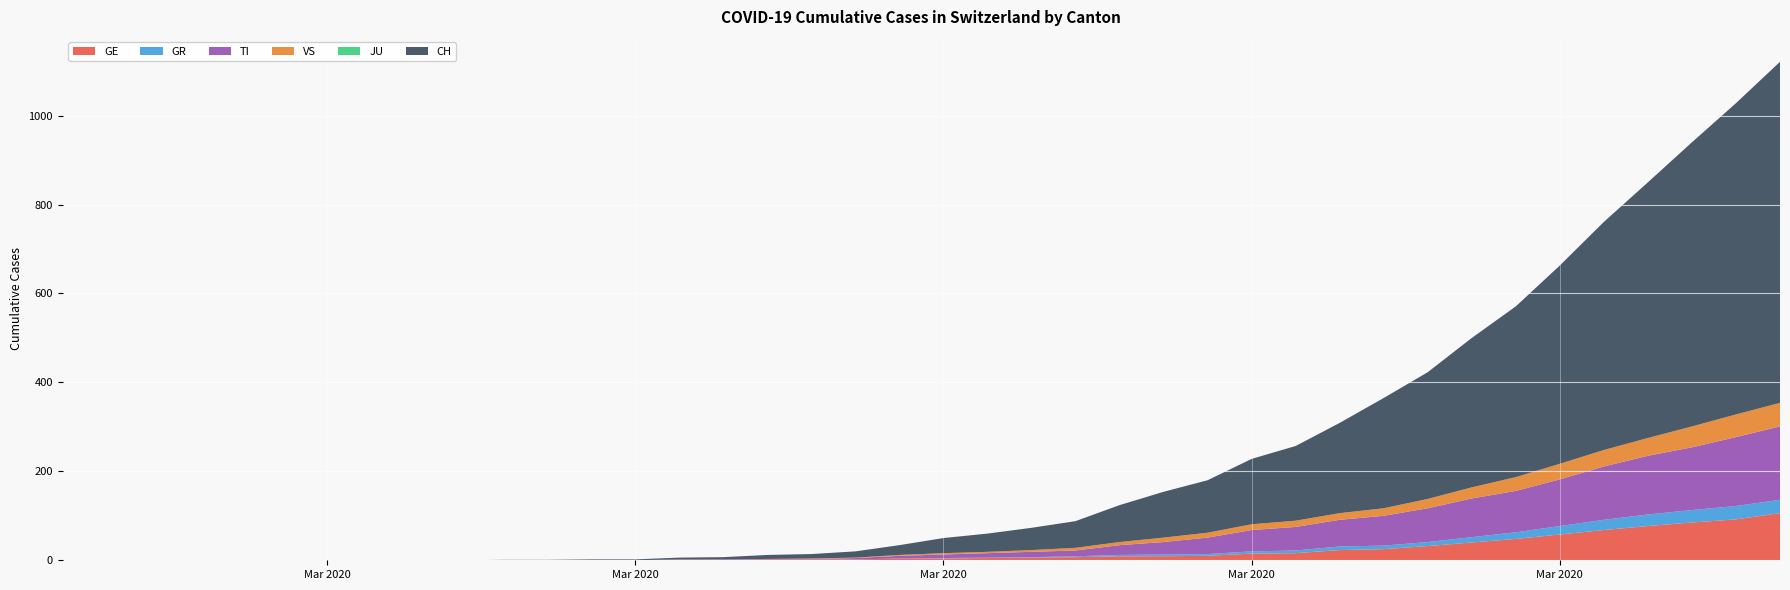

Reading left to right, extract all data points from this chart.

GE: 0	0	0	0	0	0	0	0	0	0	0	0	0	0	1	1	2	2	2	4	4	5	6	7	9	9	10	15	16	23	25	32	40	48	58	68	77	85	92	106
GR: 0	0	0	0	0	0	0	0	0	0	0	0	0	0	0	0	0	0	0	0	1	1	1	2	3	4	4	5	6	8	8	9	12	15	19	23	26	28	30	30
TI: 0	0	0	0	0	0	0	0	0	0	0	0	0	0	1	1	1	1	3	6	8	10	12	13	22	28	37	48	53	60	67	76	87	93	105	120	132	141	155	165
VS: 0	0	0	0	0	0	0	0	0	0	0	0	0	0	0	0	0	1	1	2	3	3	4	6	7	10	11	13	14	15	17	21	25	31	35	37	40	47	51	53
JU: 0	0	0	0	0	0	0	0	0	0	0	0	0	0	0	0	0	0	0	0	0	0	0	0	0	0	0	0	0	0	0	0	0	0	0	0	0	0	0	0
CH: 0	0	0	0	0	0	0	0	0	0	1	1	2	2	4	5	9	10	14	22	34	41	50	60	83	103	118	147	168	203	248	285	336	384	446	513	575	639	700	767